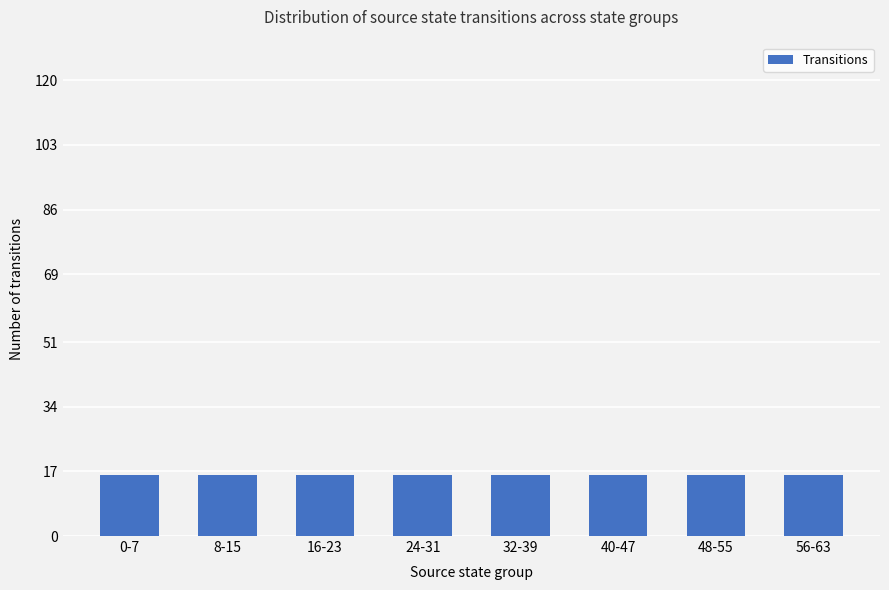

True or false: the data shows 25 at 40-47.

False